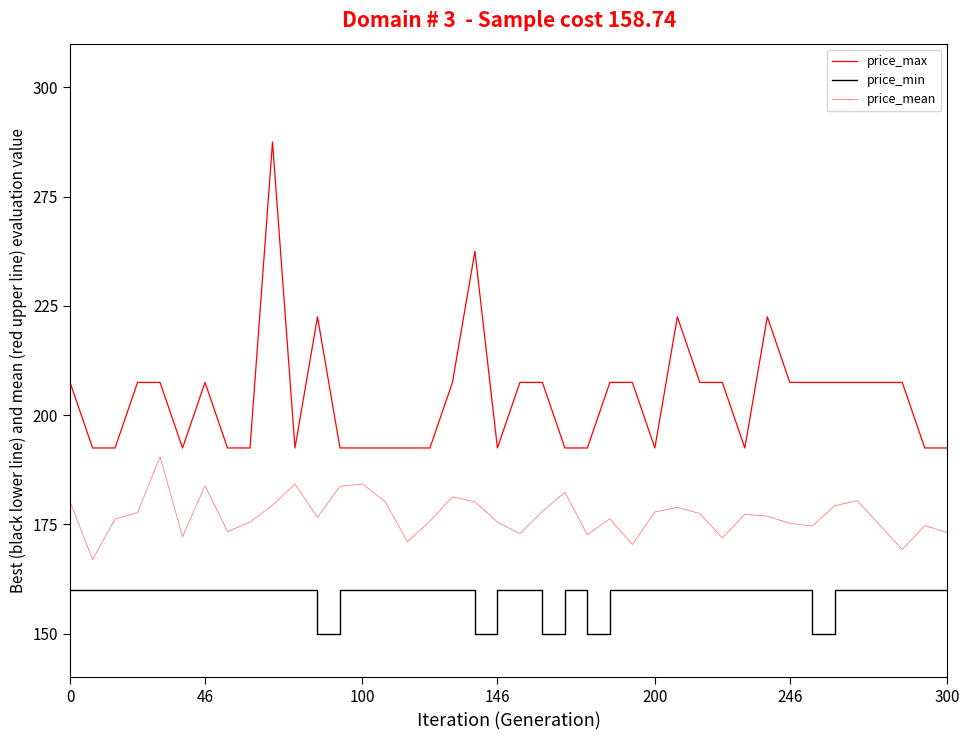

At which category is the sum across all series the highest?

9